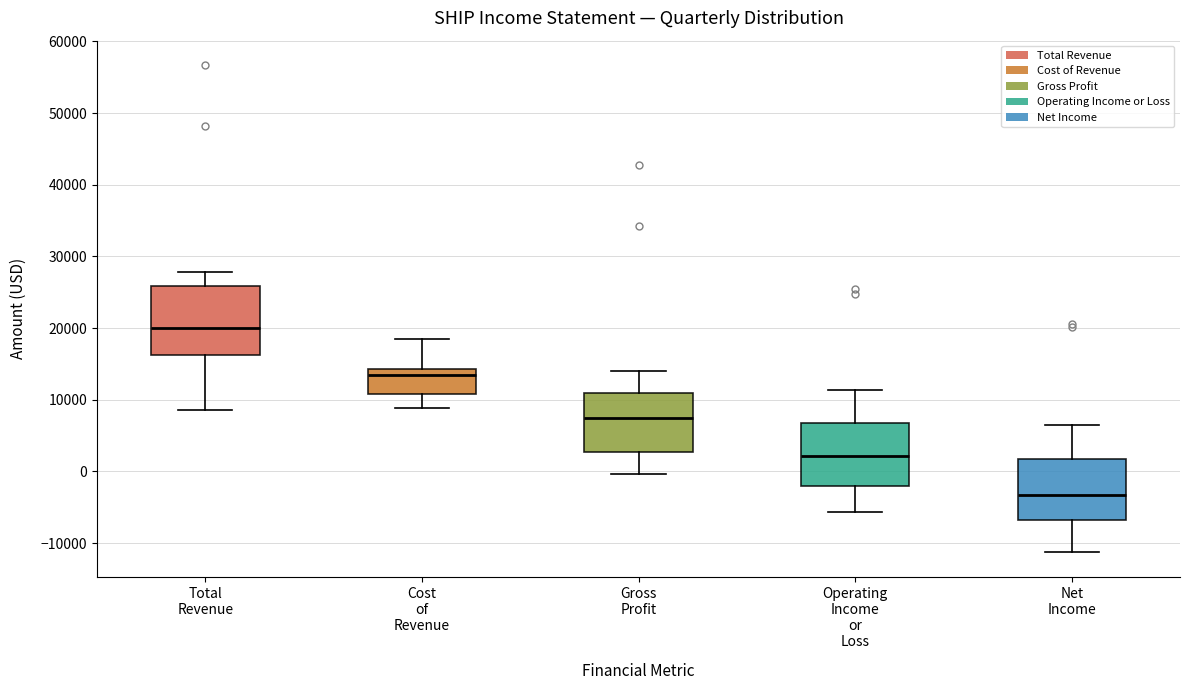

Reading left to right, transcribe this box plot: for each box, give where its median line is, the range the box spans, and where its two whiskers end, as read against the y-axis. The values are not printed on the chart, so give them approximately, as read against the axis.

Total Revenue: median 20000, box 16000 to 26000, whiskers 9000 to 28000
Cost of Revenue: median 14000 (just below the box's upper edge), box 11000 to 14000, whiskers 9000 to 19000
Gross Profit: median 8000, box 3000 to 11000, whiskers 0 to 14000
Operating Income or Loss: median 2000, box -2000 to 7000, whiskers -6000 to 11000
Net Income: median -3000, box -7000 to 2000, whiskers -11000 to 7000